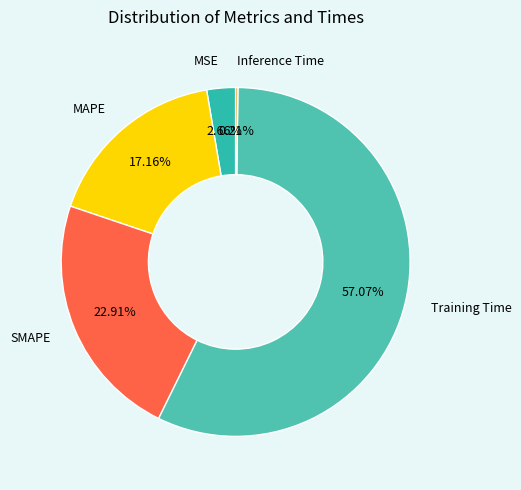

Which category has the biggest portion of the pie?

Training Time